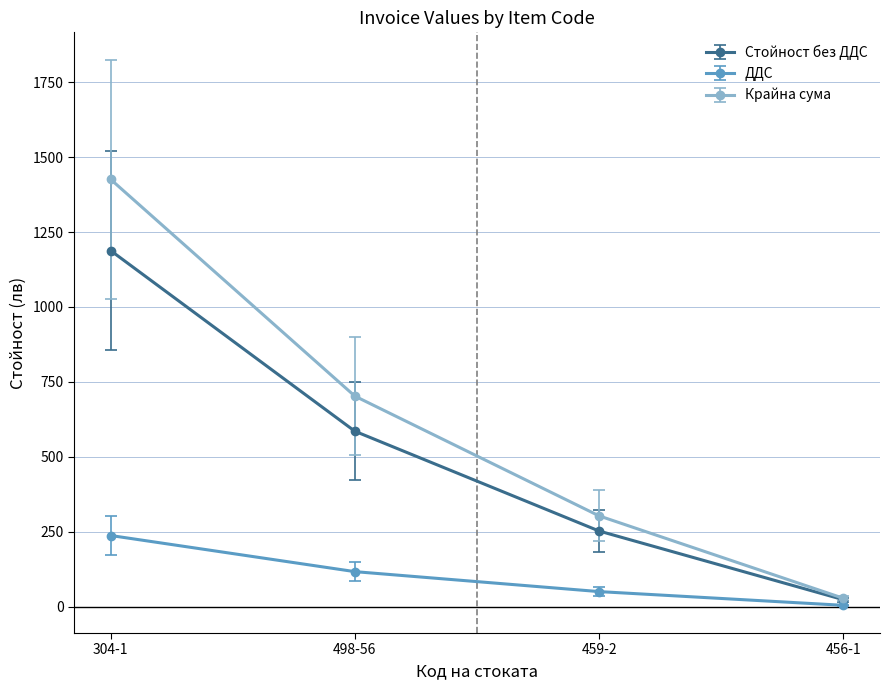

The Крайна сума series shows 702.6 at 498-56. True or false?

True